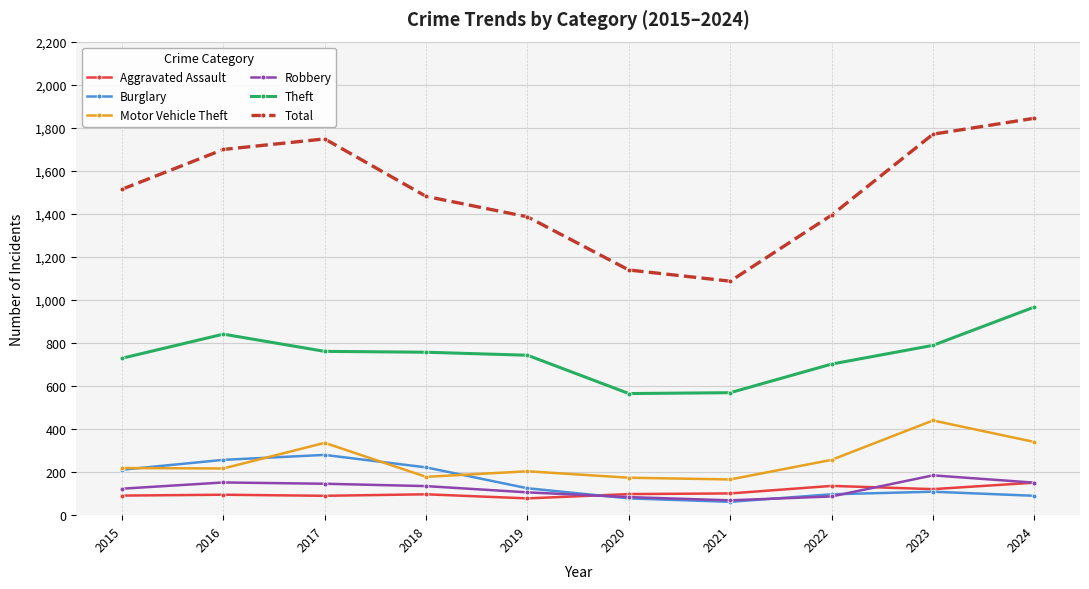

Which series changed the most between 2016 and 2020?

Total